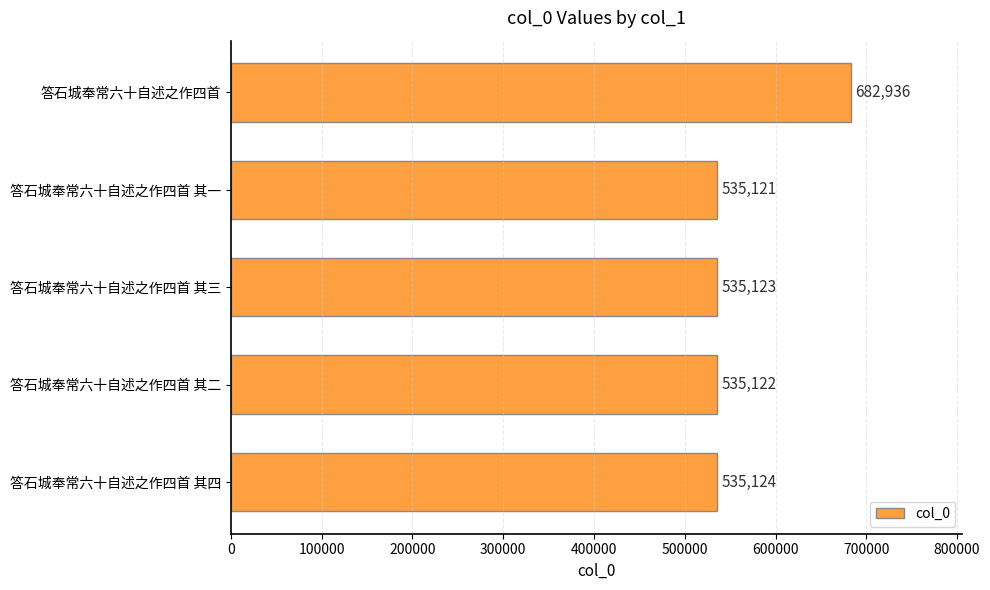

Between 答石城奉常六十自述之作四首 其一 and 答石城奉常六十自述之作四首 其二, which is larger?

答石城奉常六十自述之作四首 其二